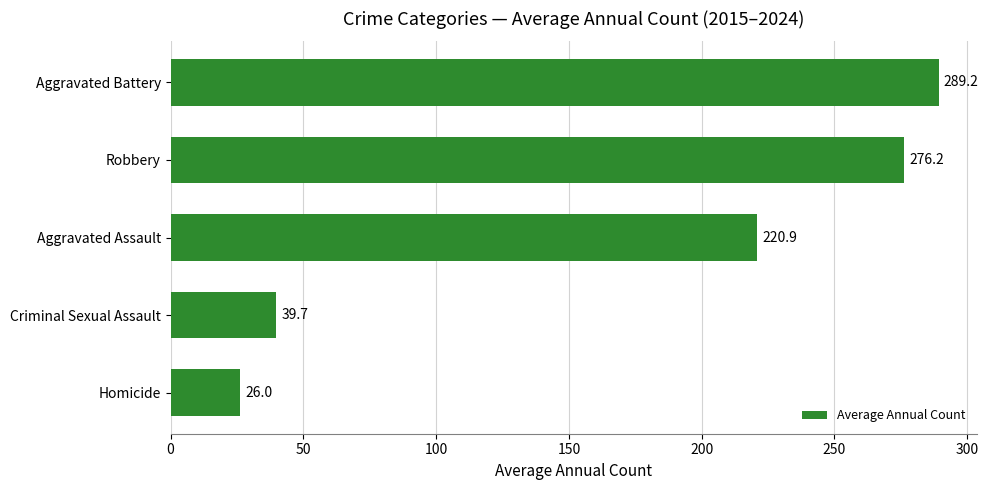

True or false: the data shows 40.3 at Homicide.

False